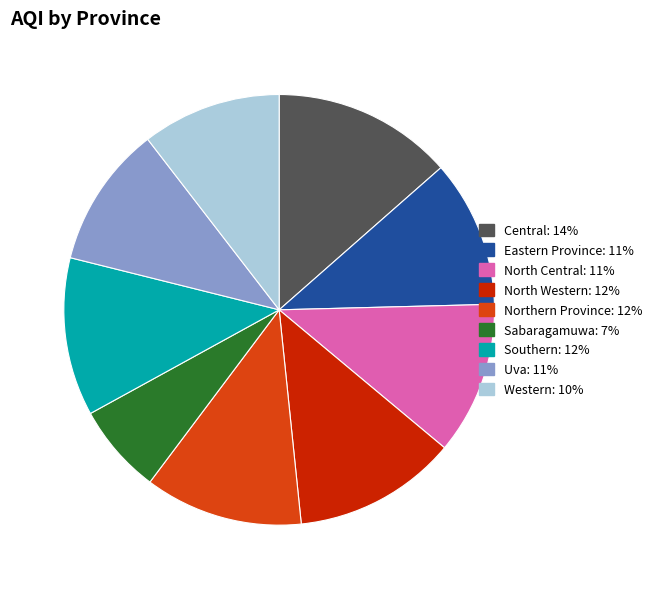

The Western slice represents 21% of the pie. True or false?

False